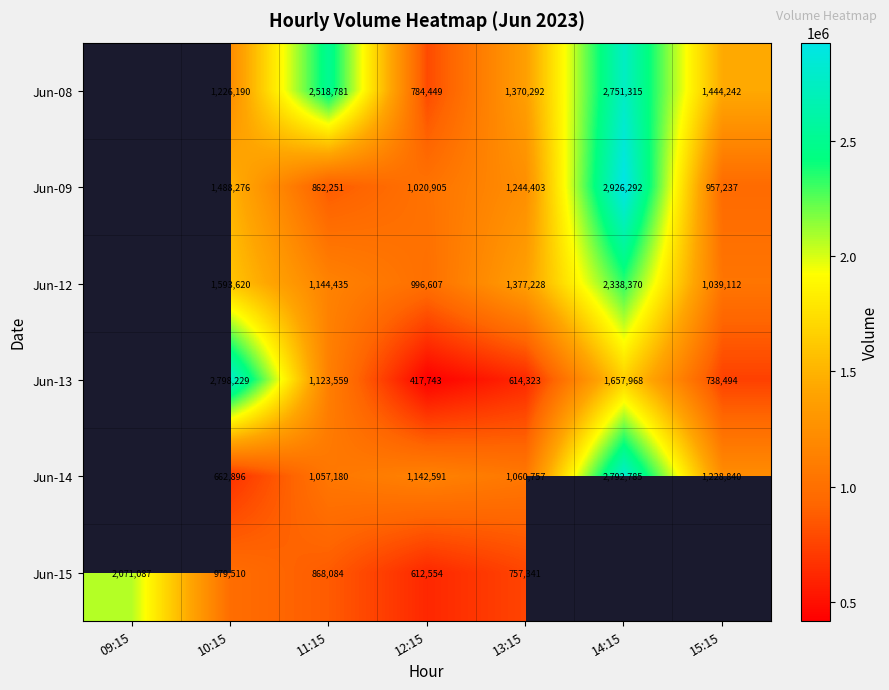

Is the value of Jun-13 at 12:15 greater than the value of Jun-08 at 14:15?

No